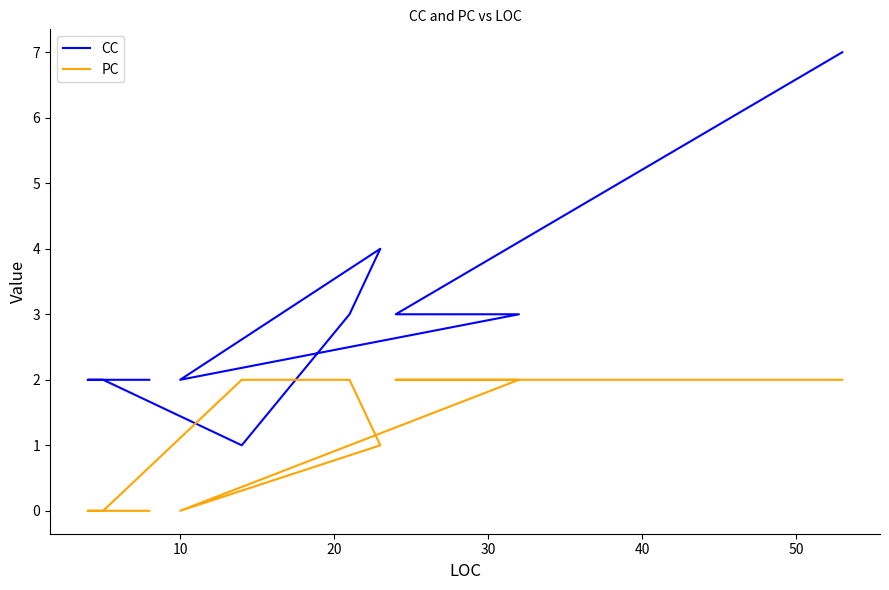

What is the label of the 11th point from the left?

10